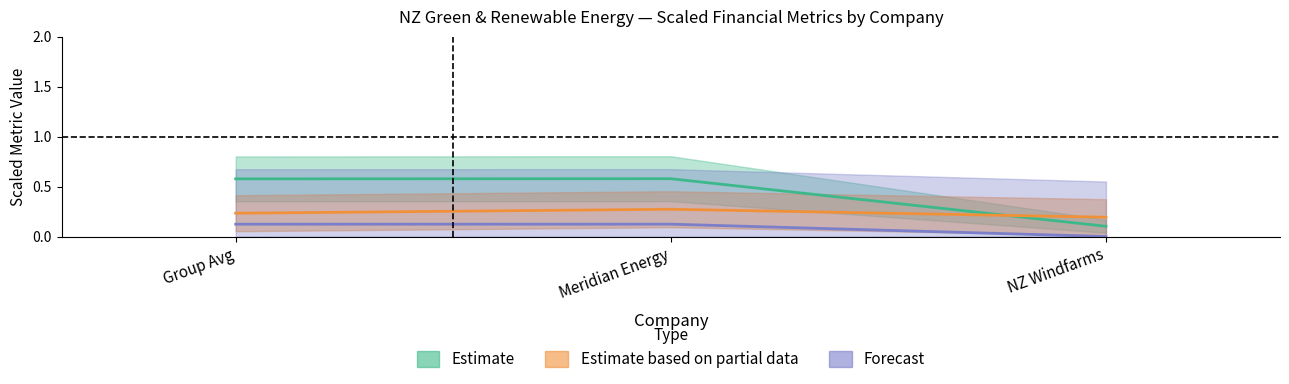

The ebitda_margin series shows 0.2 at Group Avg. True or false?

False